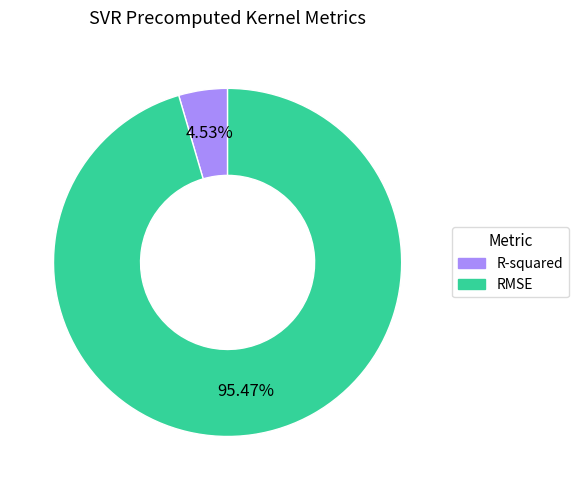

To the nearest percent, what is the combined percentage of R-squared and RMSE?

100%